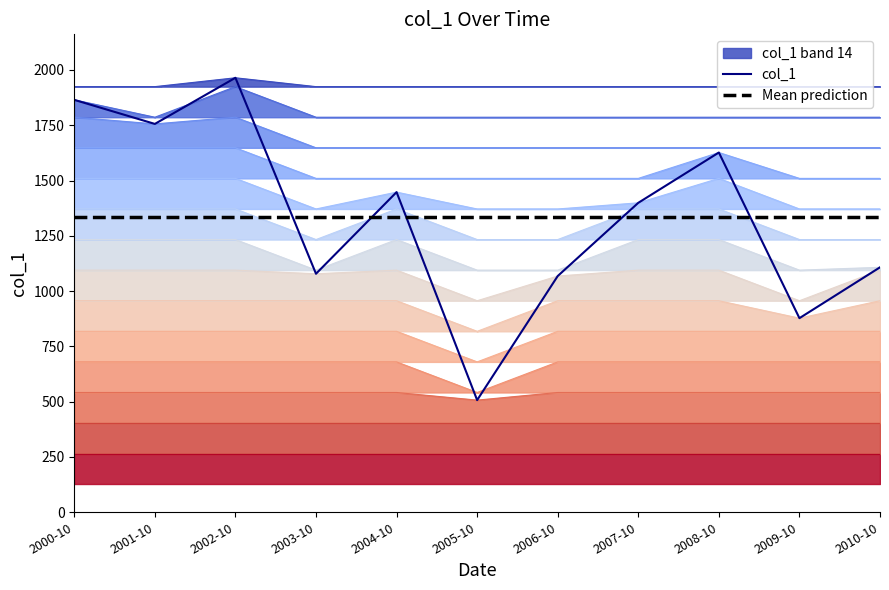

Which series ends up on top after the final intersection of col_1 and Mean prediction?

Mean prediction